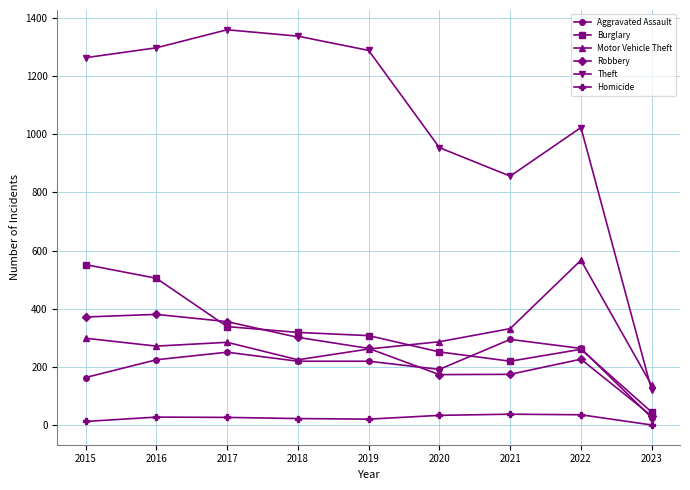

The Homicide series shows 23 at 2018. True or false?

True